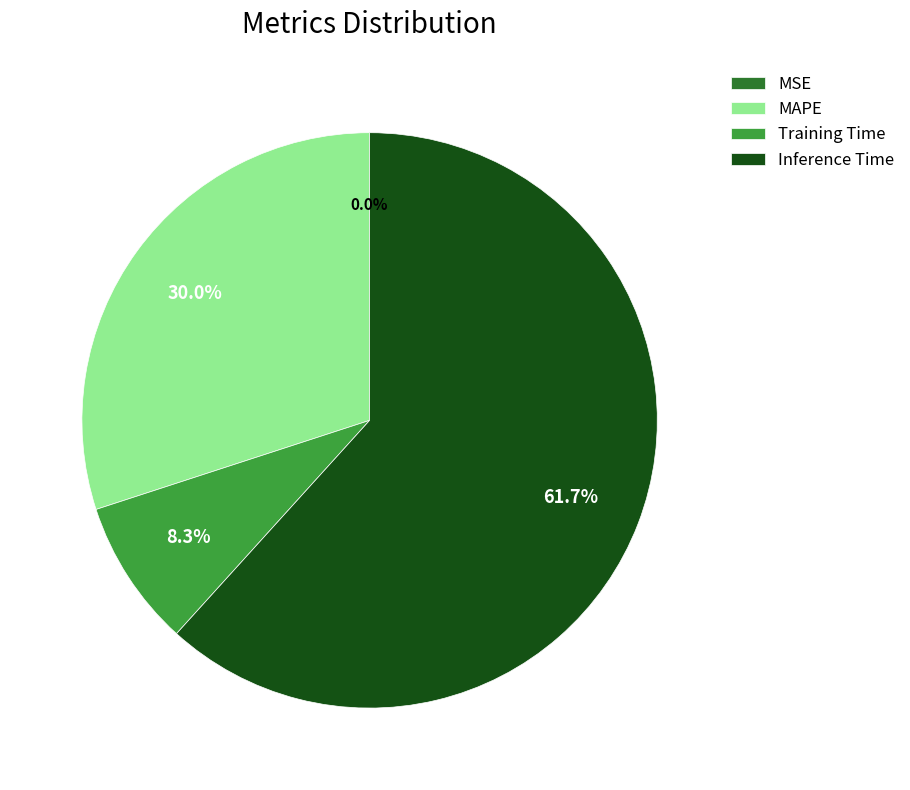

Which slice is the largest?

Inference Time